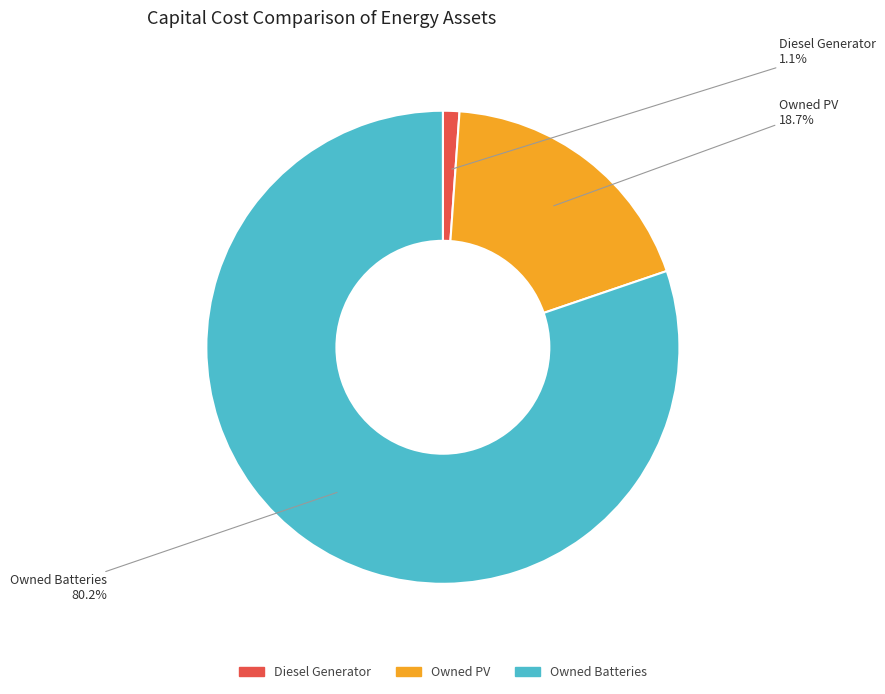

Do Diesel Generator and Owned PV together represent more than half of the pie?

No